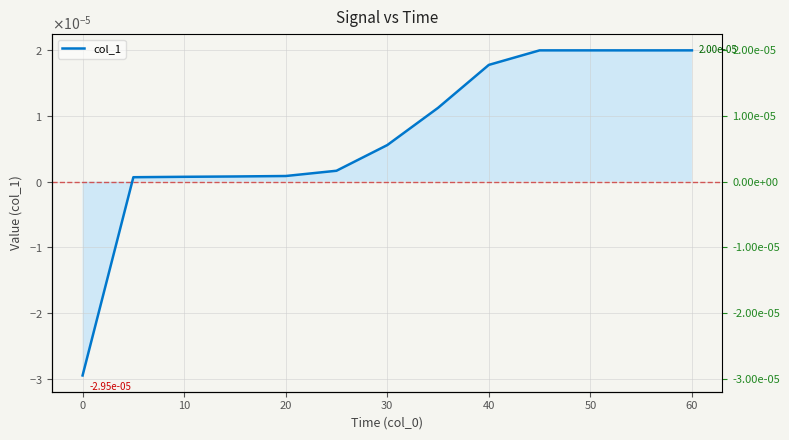

The chart shows a value of 0.0 at 30. True or false?

False